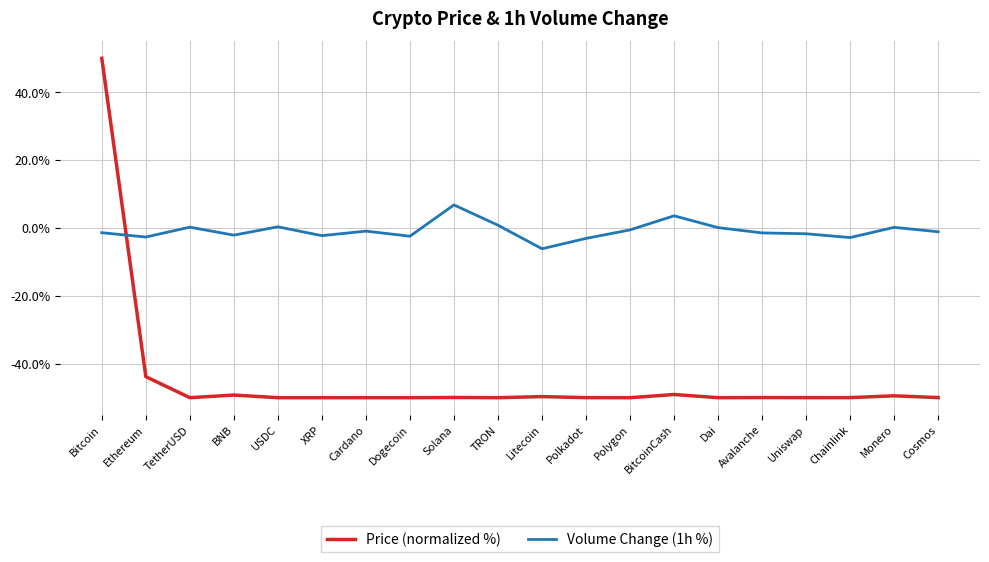

Is the value of Volume Change (1h %) at Monero greater than the value of Price (normalized %) at Avalanche?

Yes